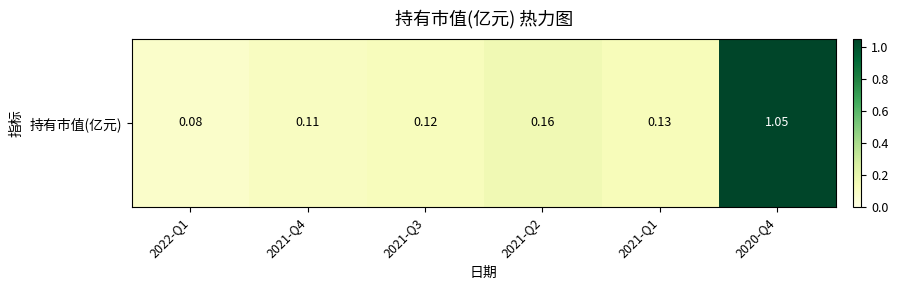

What is the average value?

0.3